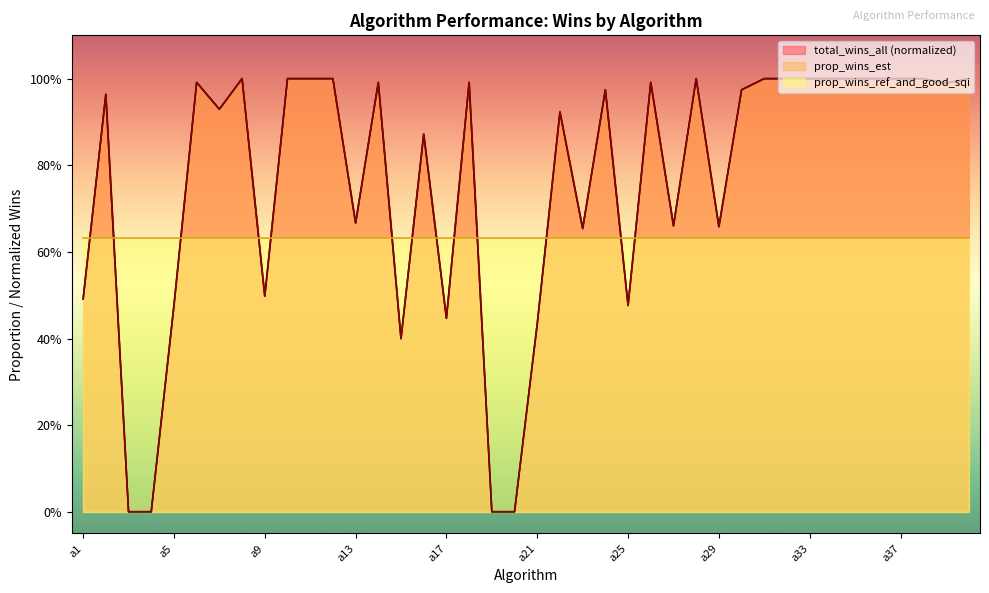

What is the value of the total_wins_all point at the 6th from the left?

1.0